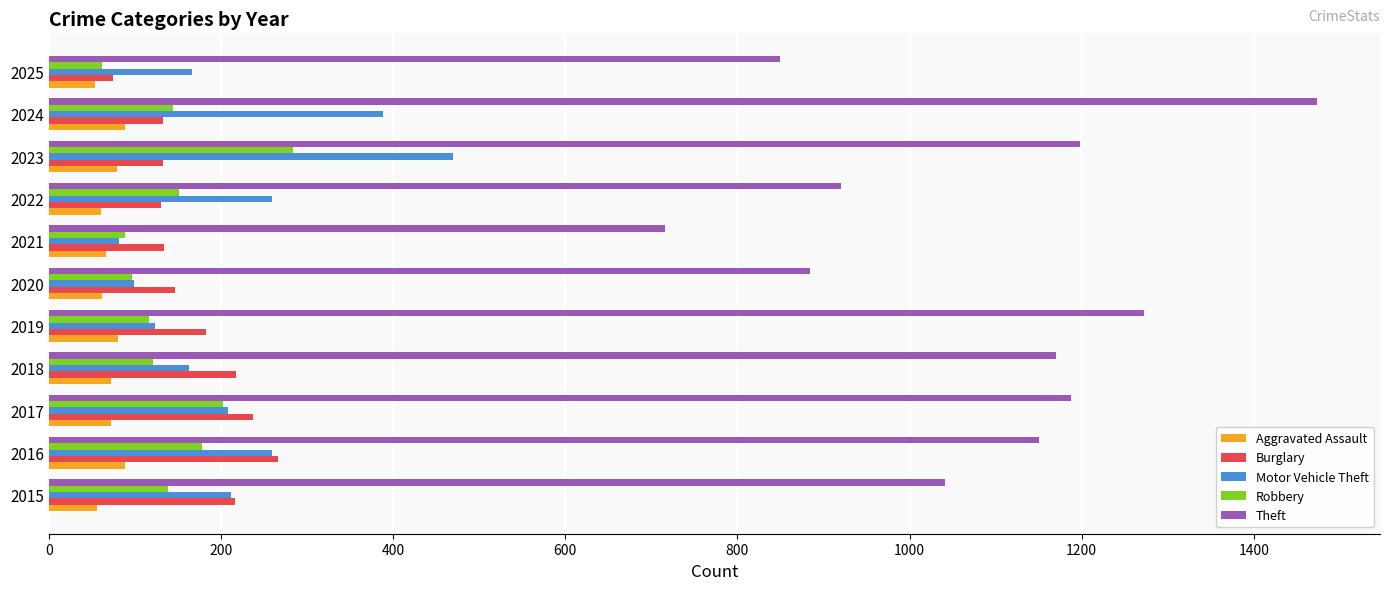

Count the number of data series in this chart.

5